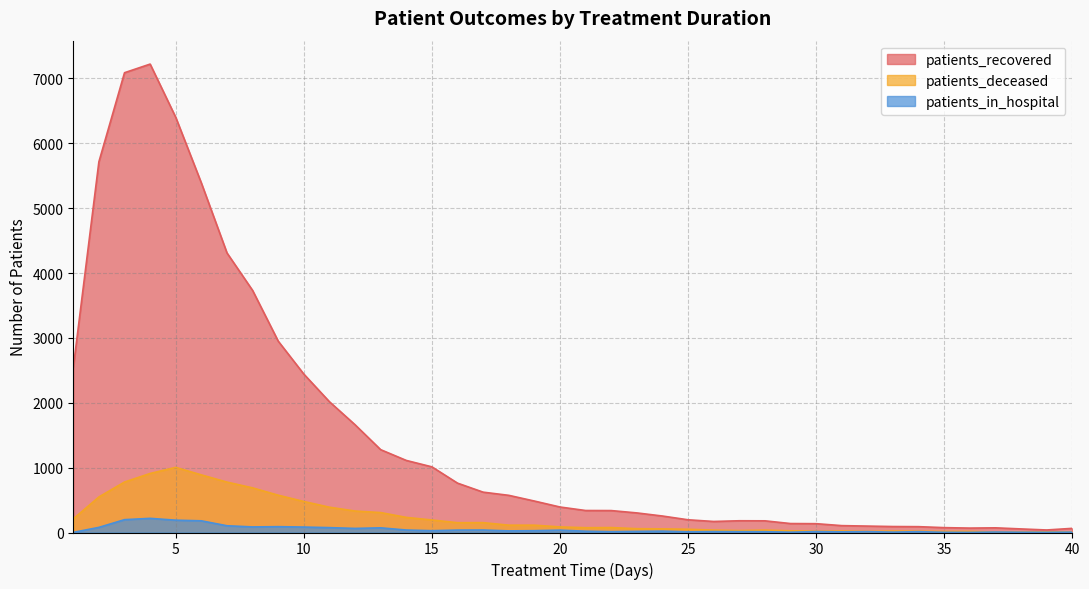

At 25, list the series in order from smallest to largest.

patients_in_hospital, patients_deceased, patients_recovered